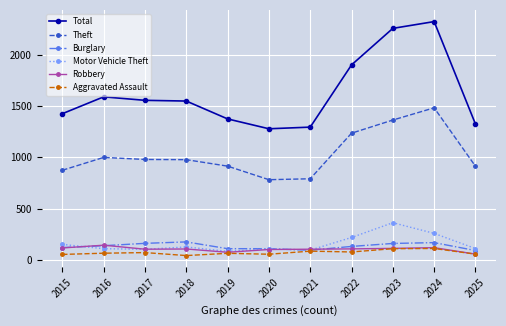

Which series has the largest range (max minus min)?

Total